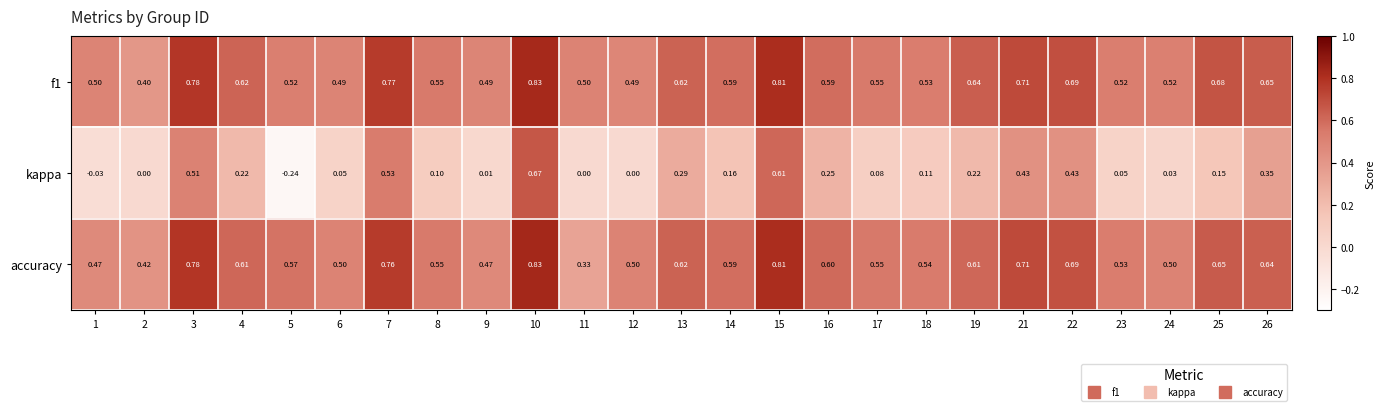

Is the value of kappa at 18 greater than the value of f1 at 21?

No